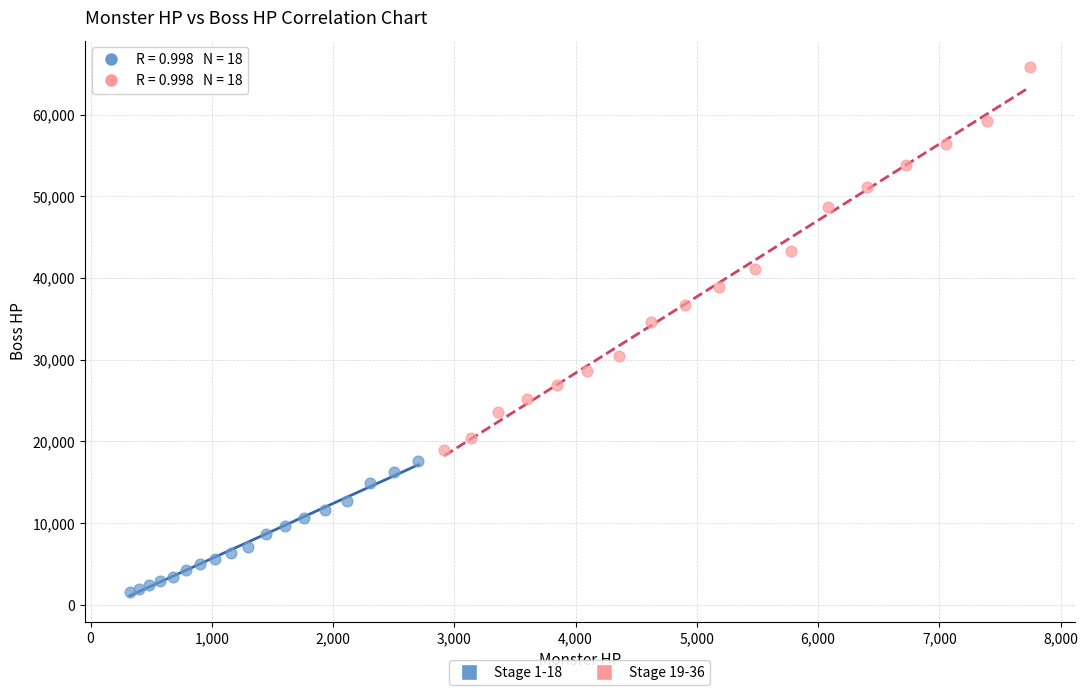

Which series reaches the maximum Y coordinate?

Stage 19-36